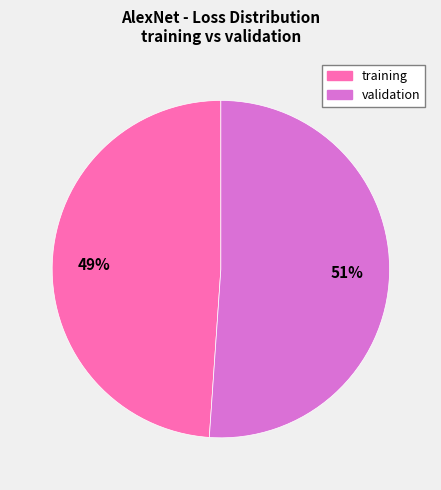

How many segments does this pie chart have?

2